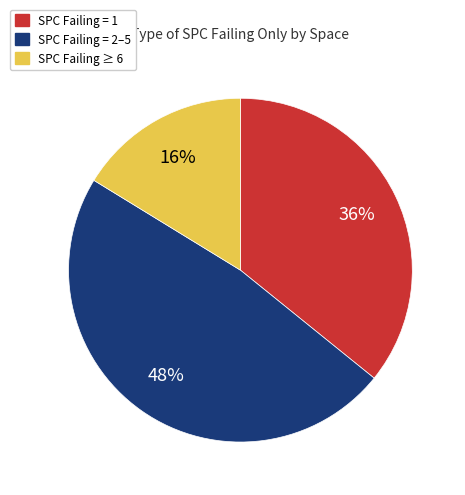

Is there a majority slice in this chart?

No